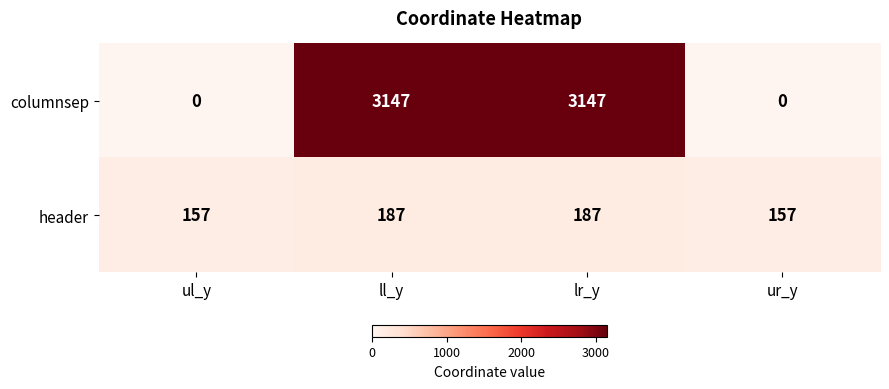

What is the highest value of the columnsep series?

3147